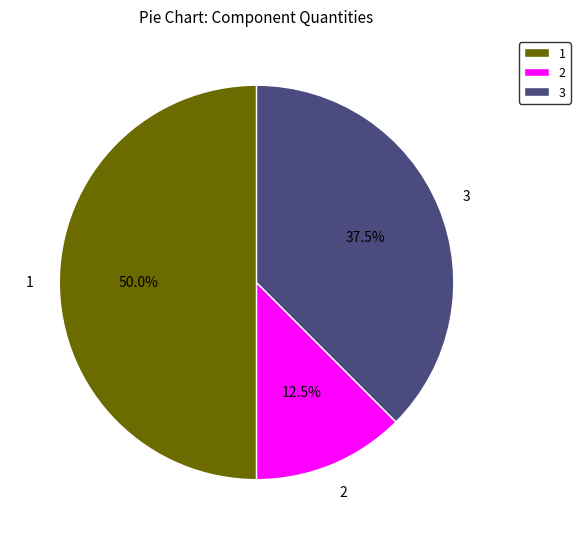

Does 3 account for over 50% of the chart?

No